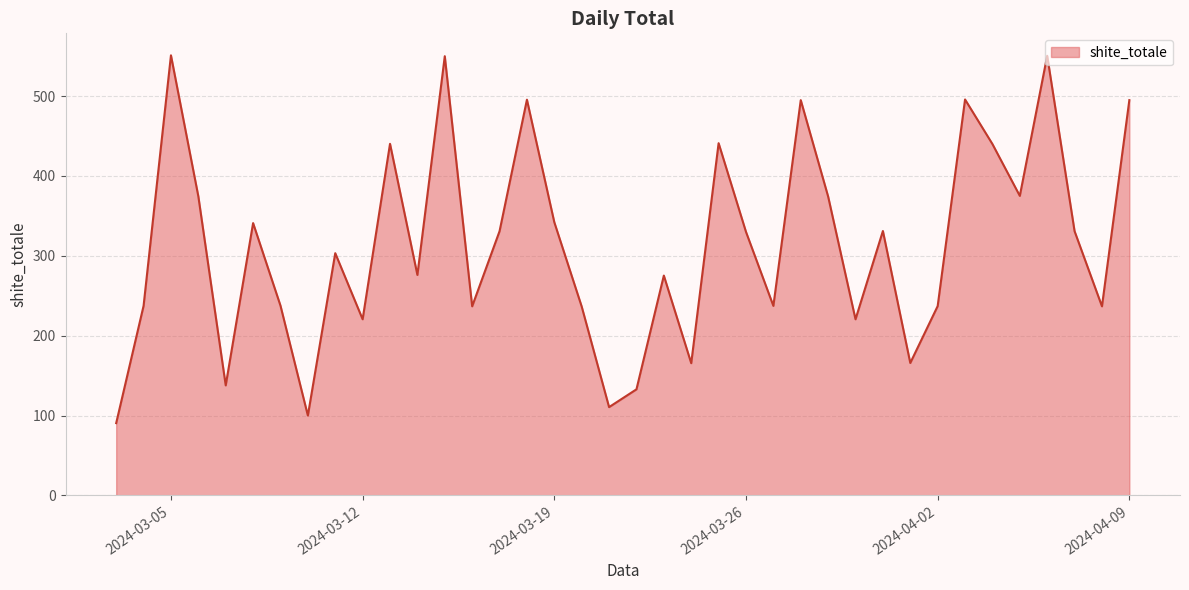

What is the maximum value shown in the chart?

551.1